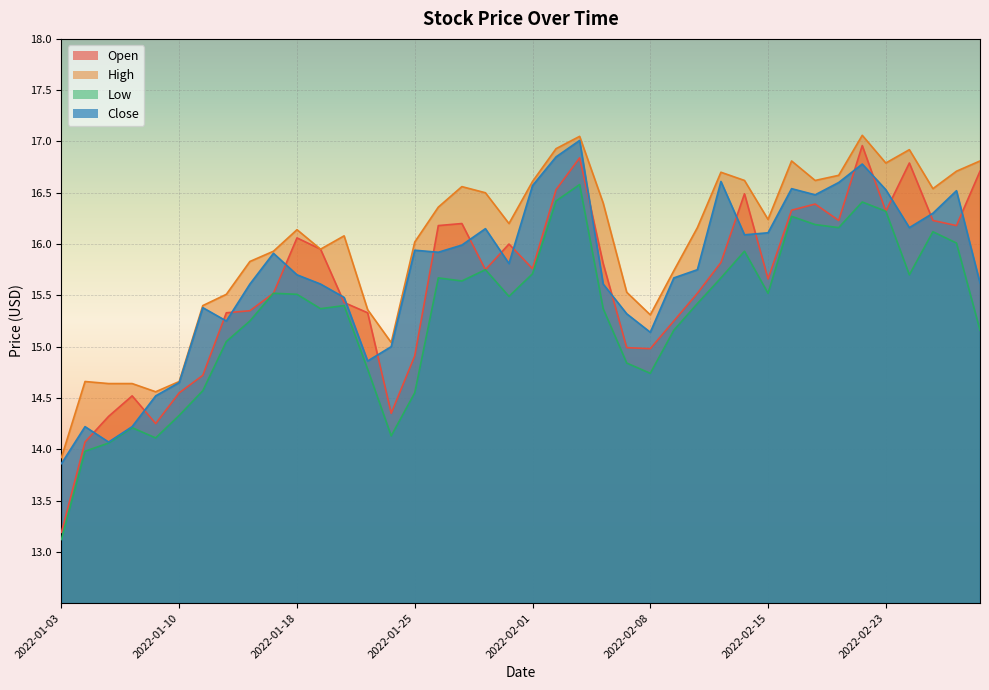

Reading left to right, transcribe all the data shown in this chart.

Open: 13.2	14.1	14.3	14.5	14.2	14.6	14.7	15.3	15.3	15.5	16.1	15.9	15.4	15.3	14.3	14.9	16.2	16.2	15.8	16.0	15.8	16.5	16.8	15.8	15.0	15.0	15.2	15.5	15.8	16.5	15.7	16.3	16.4	16.2	17.0	16.3	16.8	16.2	16.2	16.7
High: 13.9	14.7	14.6	14.6	14.6	14.7	15.4	15.5	15.8	15.9	16.1	15.9	16.1	15.4	15.0	16.0	16.4	16.6	16.5	16.2	16.6	16.9	17.1	16.4	15.5	15.3	15.7	16.2	16.7	16.6	16.2	16.8	16.6	16.7	17.1	16.8	16.9	16.5	16.7	16.8
Low: 13.1	14.0	14.1	14.2	14.1	14.3	14.6	15.1	15.2	15.5	15.5	15.4	15.4	14.8	14.1	14.6	15.7	15.6	15.8	15.5	15.7	16.4	16.6	15.4	14.8	14.7	15.2	15.4	15.7	15.9	15.5	16.3	16.2	16.2	16.4	16.3	15.7	16.1	16.0	15.2
Close: 13.9	14.2	14.1	14.2	14.5	14.7	15.4	15.2	15.6	15.9	15.7	15.6	15.5	14.9	15.0	15.9	15.9	16.0	16.1	15.8	16.6	16.9	17.0	15.6	15.3	15.1	15.7	15.8	16.6	16.1	16.1	16.5	16.5	16.6	16.8	16.5	16.2	16.3	16.5	15.6